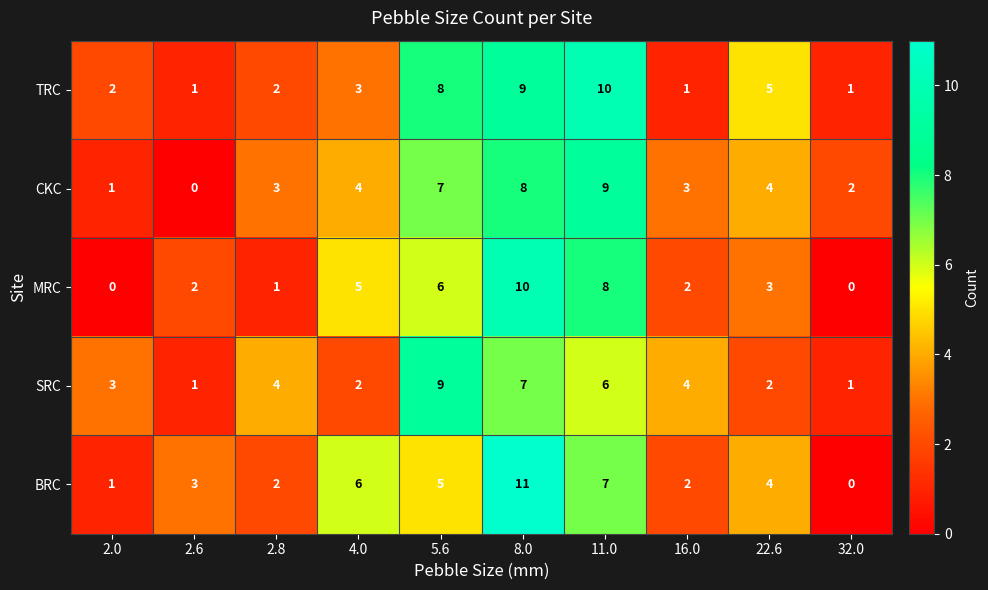

The SRC series shows 2 at 2.6. True or false?

False